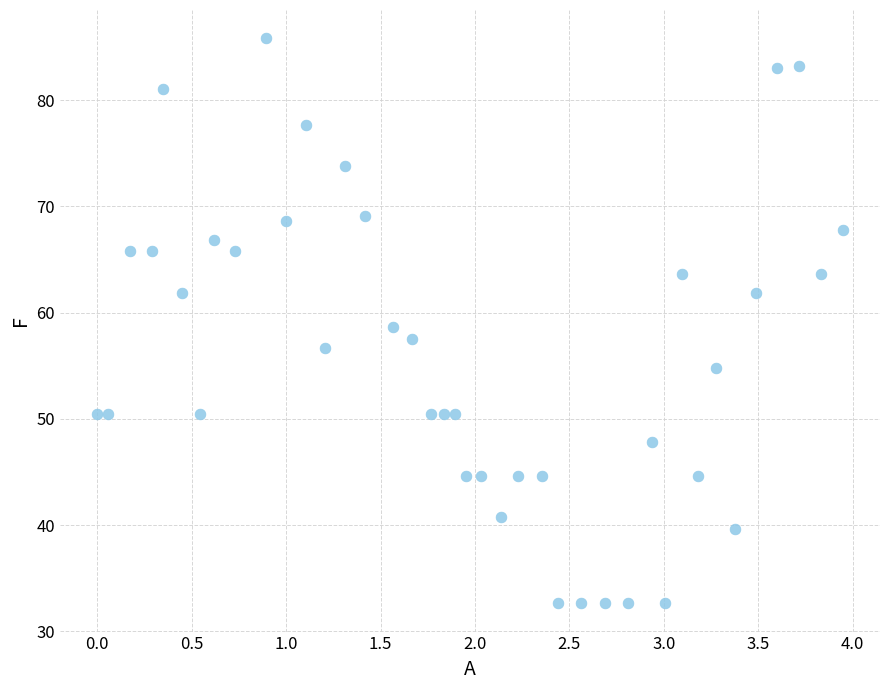

What is the range of X values (max minus min)?

3.9